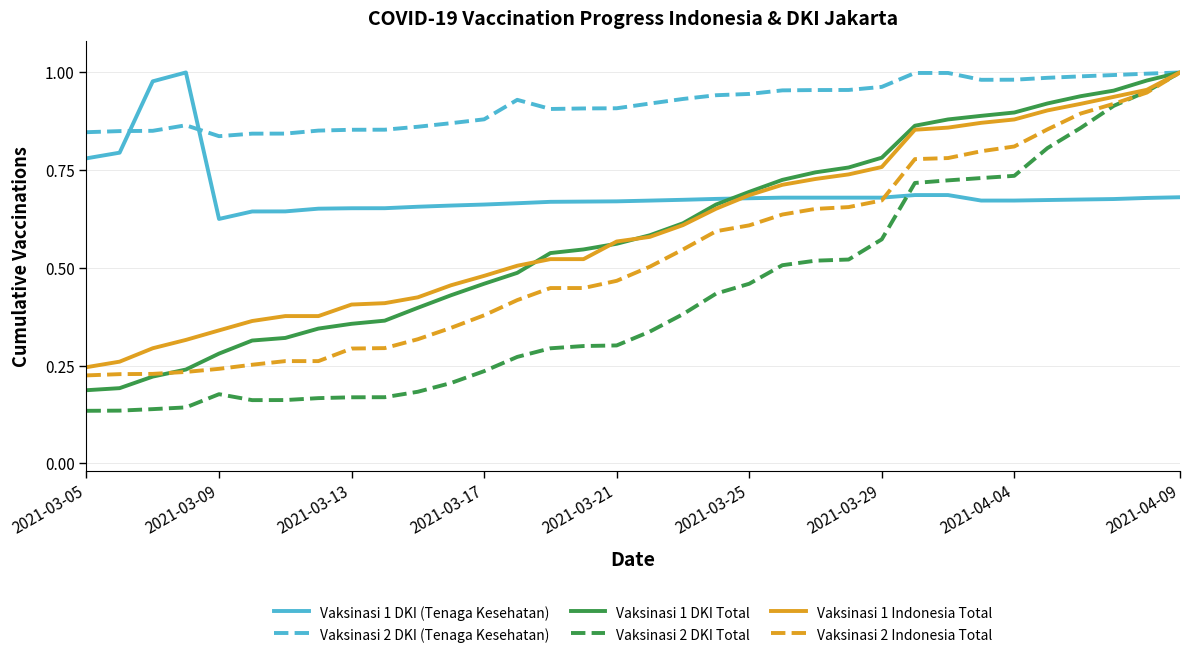

True or false: Vaksinasi 1 DKI (Tenaga Kesehatan) and Vaksinasi 2 DKI Total cross at least once.

True